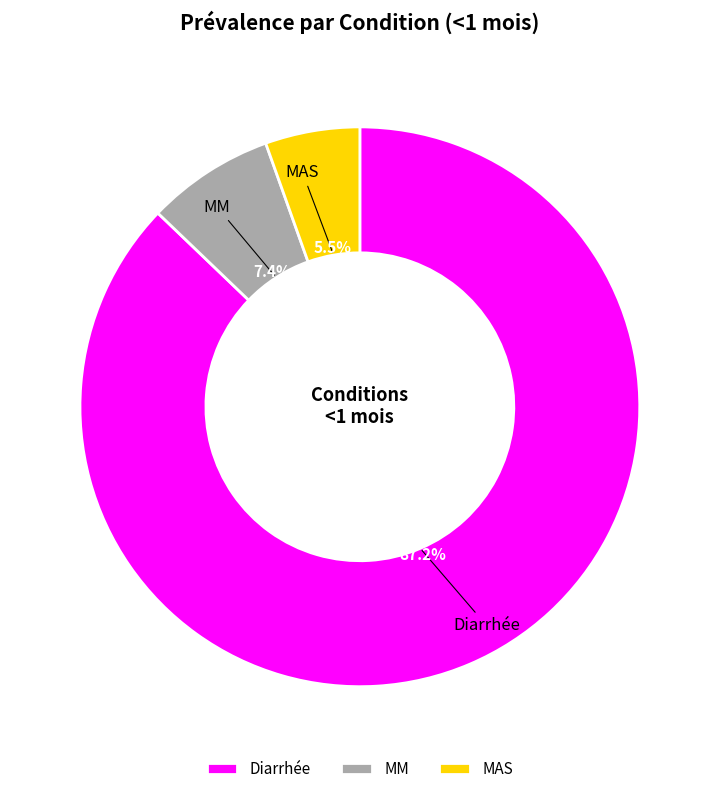

Is MM the majority of the pie?

No